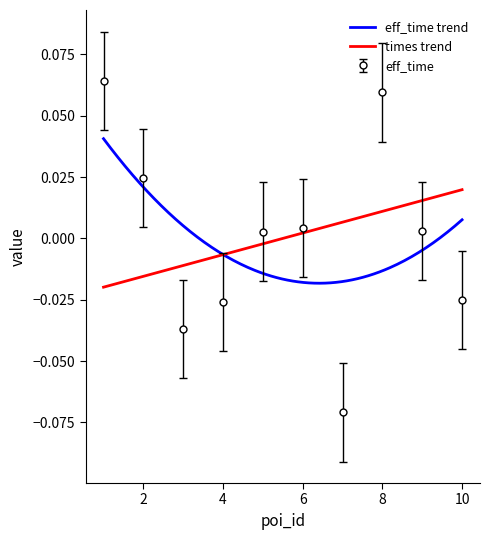

Does the chart display data point markers on the line(s)?

No